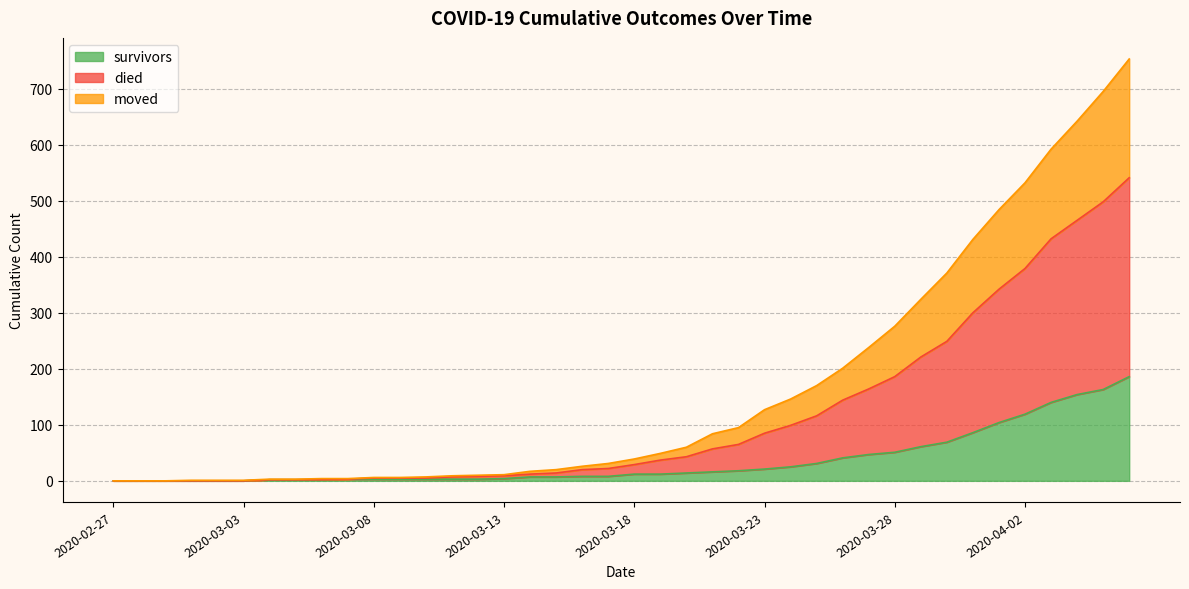

True or false: moved has more than 1 interior local peaks.

False